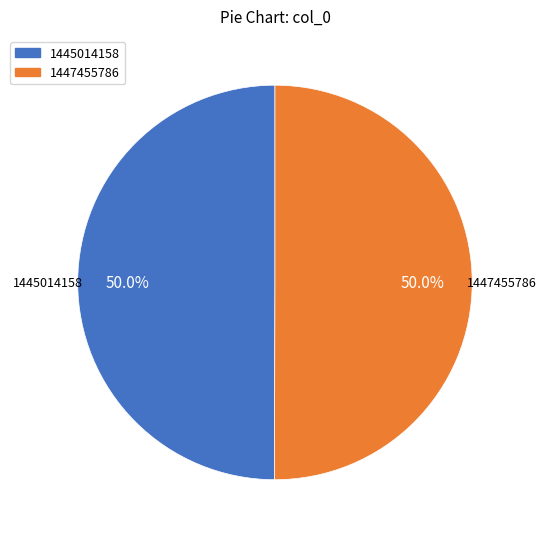

Combined, do 1447455786 and 1445014158 account for over 50%?

Yes